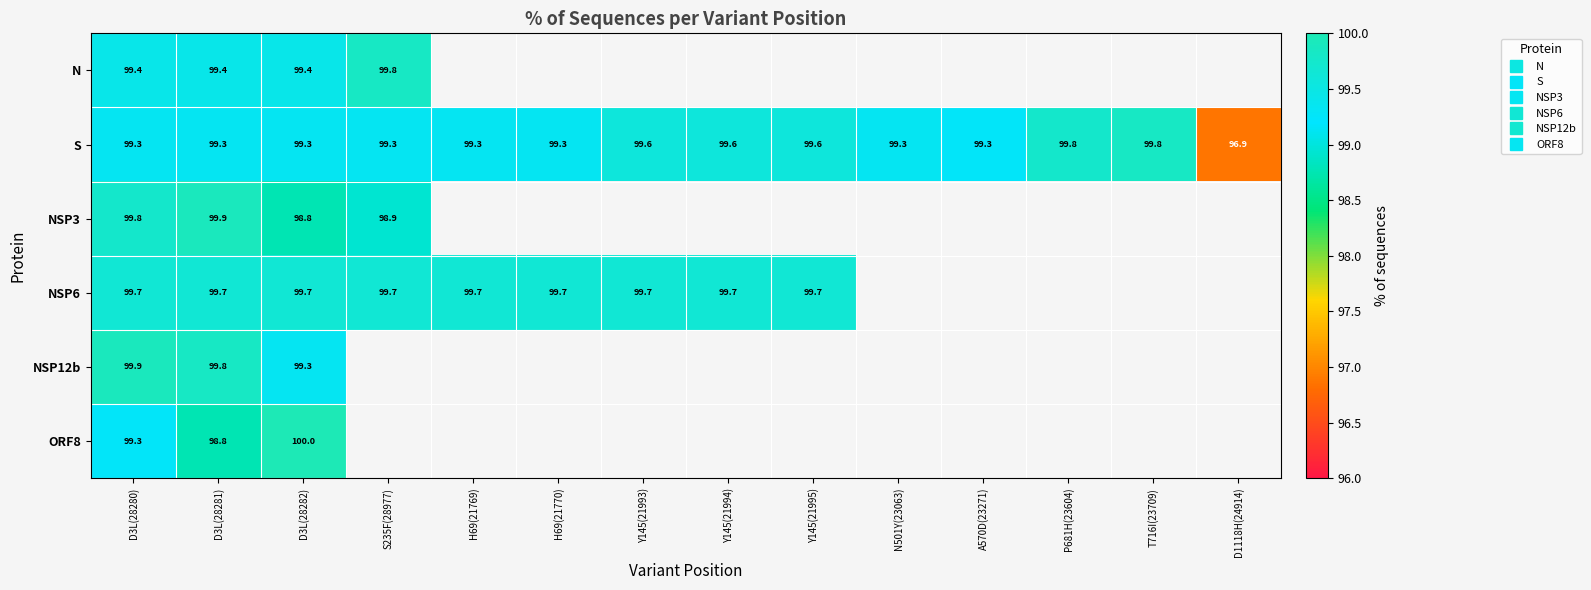

How many distinct data groups are displayed?

6